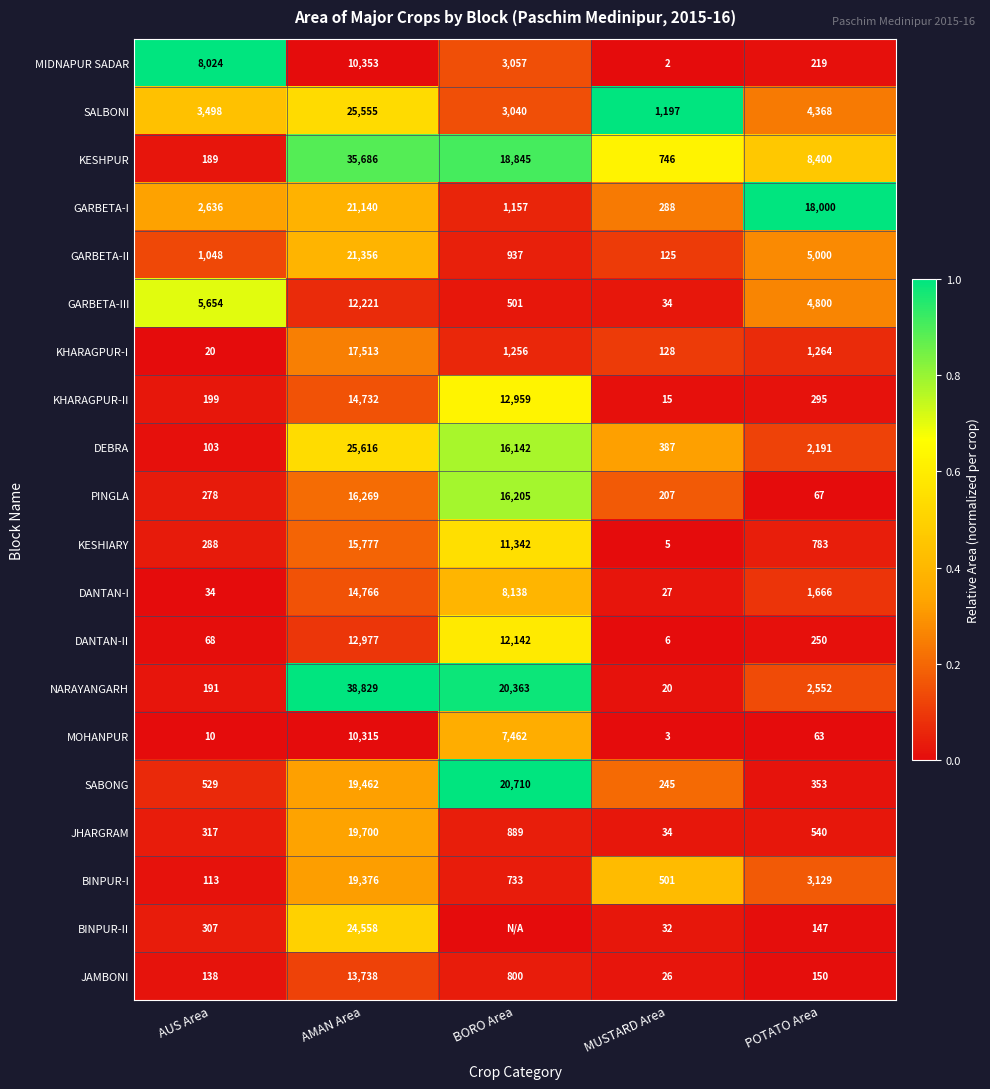

What is the average value of the DANTAN-I series?

4926